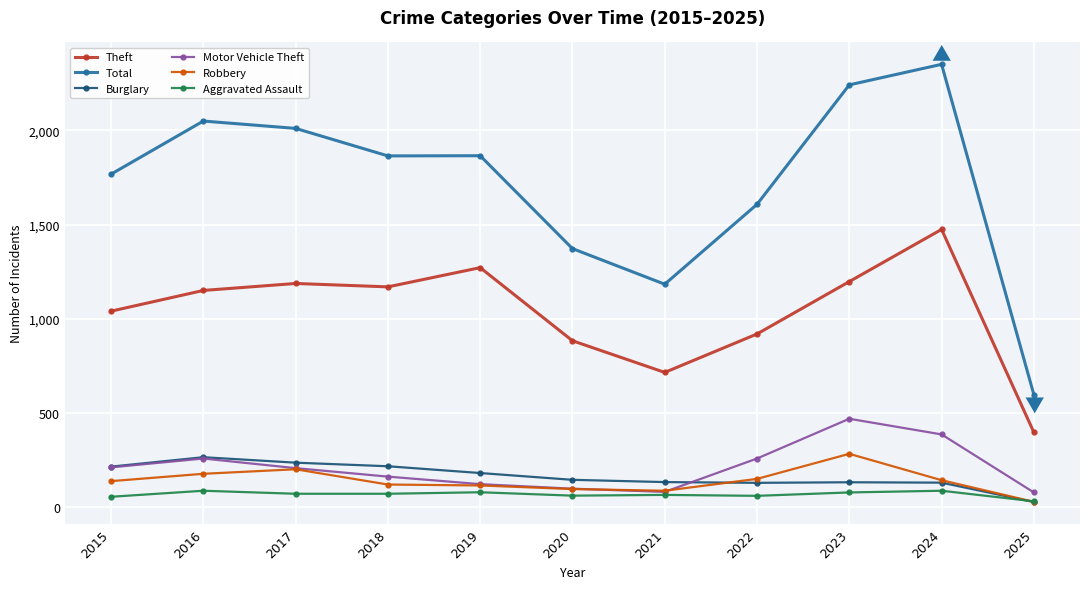

True or false: Burglary has more than 0 points higher than both neighbors.

True